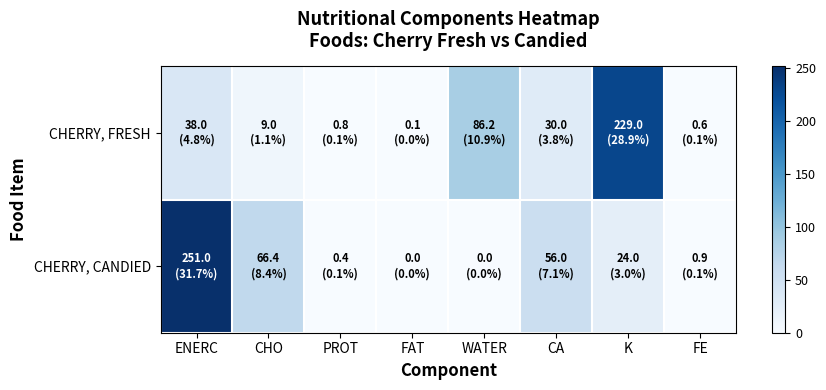

Which series has the largest total across all categories?

CHERRY, CANDIED